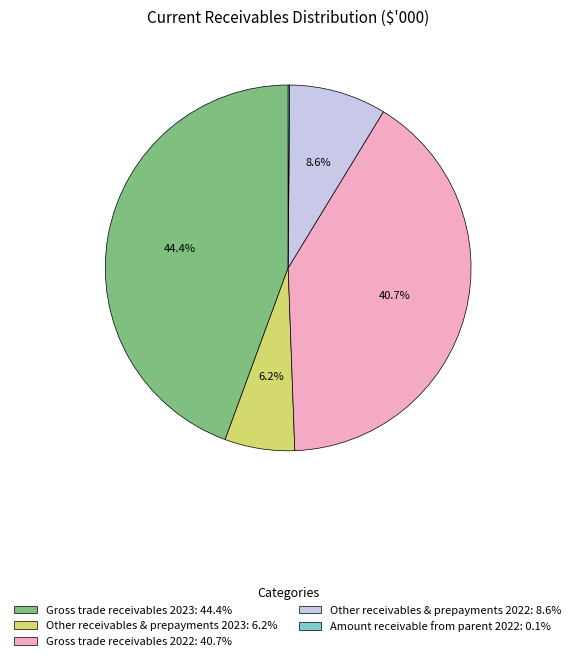

Is the sum of Gross trade receivables 2023: 44.4% and Gross trade receivables 2022: 40.7% greater than half?

Yes